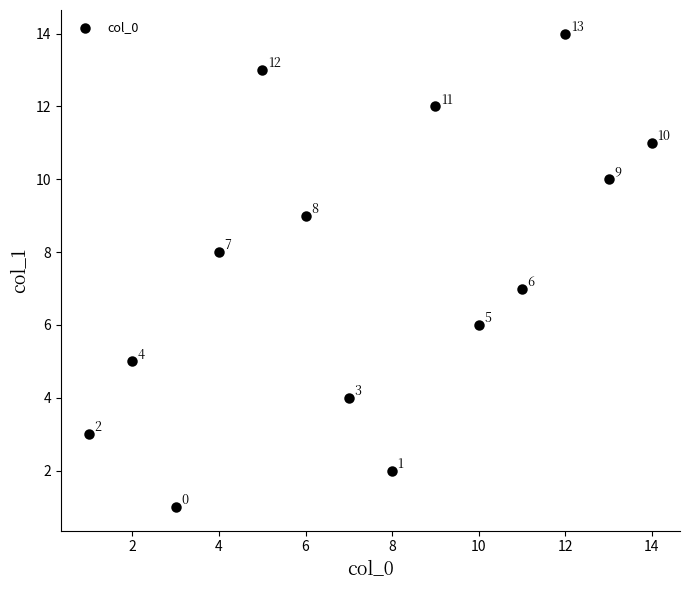

What Y value in the scatter plot is closest to 7?

7